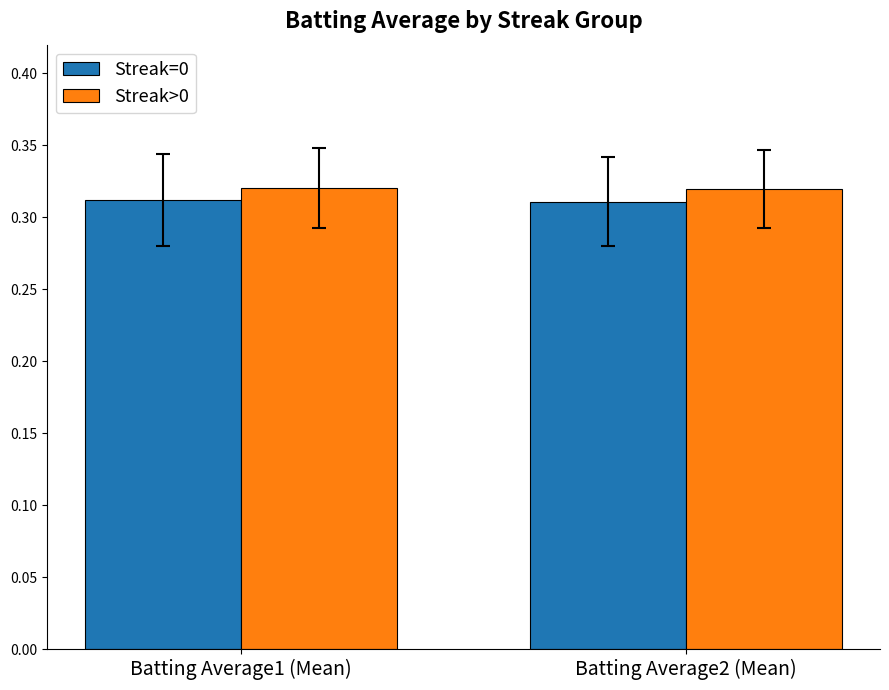

The value of Streak>0 at Batting Average2 (Mean) is 0.2. True or false?

False